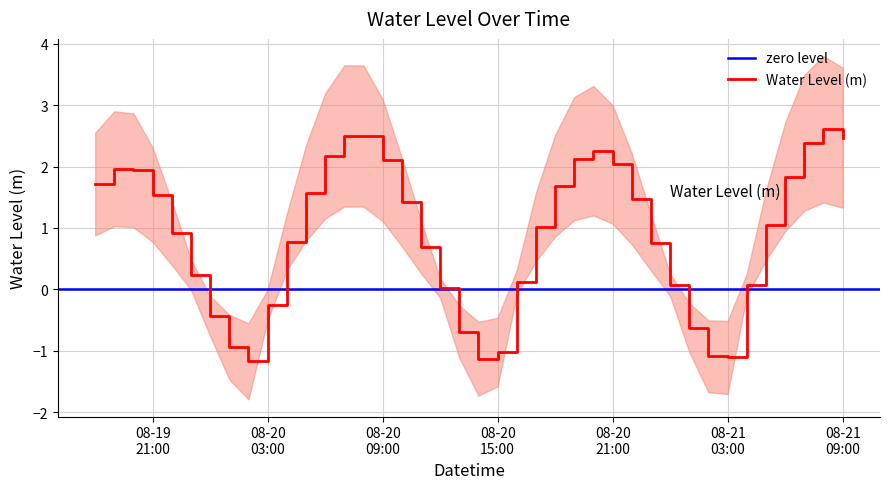

What is the highest value of the Water Level (m) series?

2.6